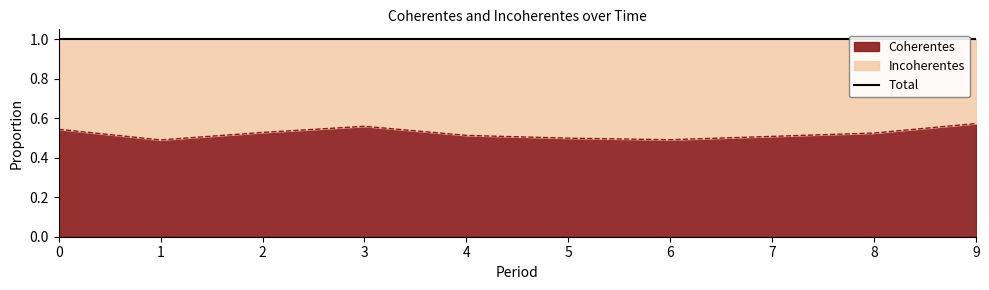

Rank the categories by value from highest to lowest.

9, 3, 0, 2, 8, 4, 7, 5, 6, 1